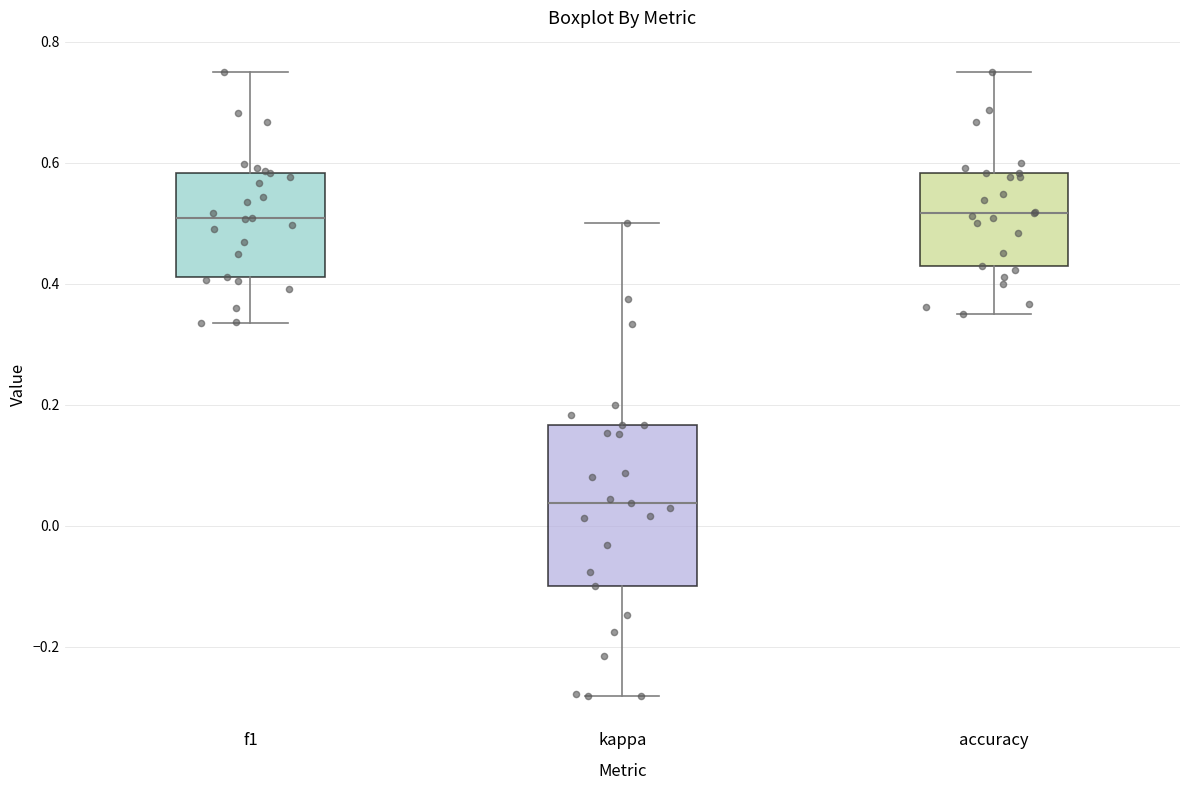

Reading left to right, read every box against the y-axis: the position of its median line, the range the box covers, and the ends of its whiskers. The values are not printed on the chart, so give them approximately, as read against the axis.

f1: median 0.50, box 0.42 to 0.58, whiskers 0.34 to 0.76
kappa: median 0.04, box -0.10 to 0.16, whiskers -0.28 to 0.50
accuracy: median 0.52, box 0.42 to 0.58, whiskers 0.36 to 0.76